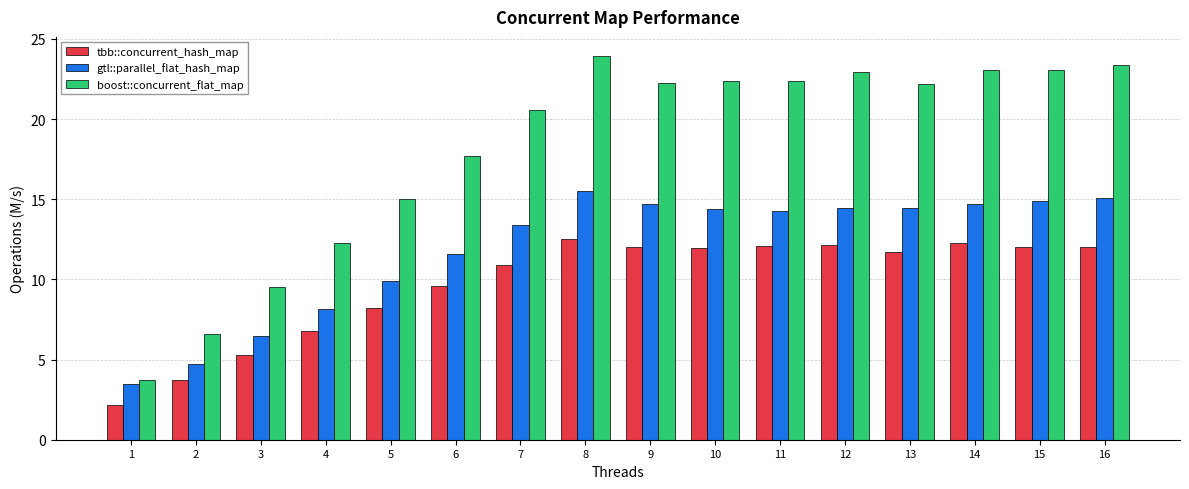

What are all the series names shown in the legend?

tbb::concurrent_hash_map, gtl::parallel_flat_hash_map, boost::concurrent_flat_map